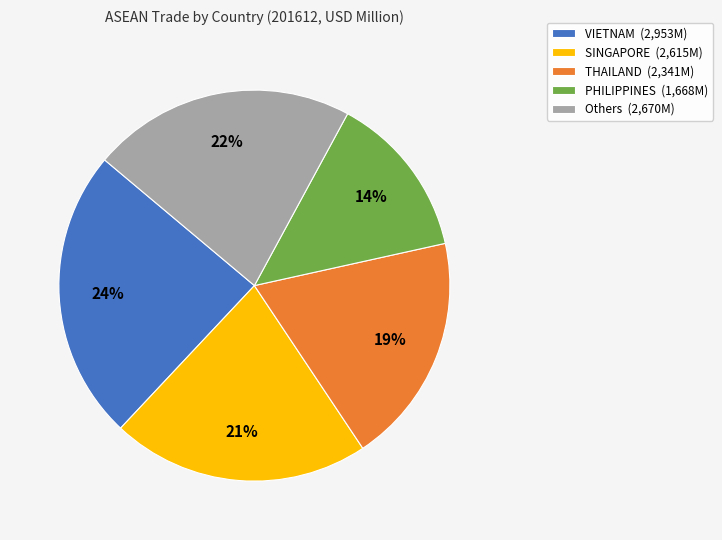

Is SINGAPORE (2,615M) the majority of the pie?

No